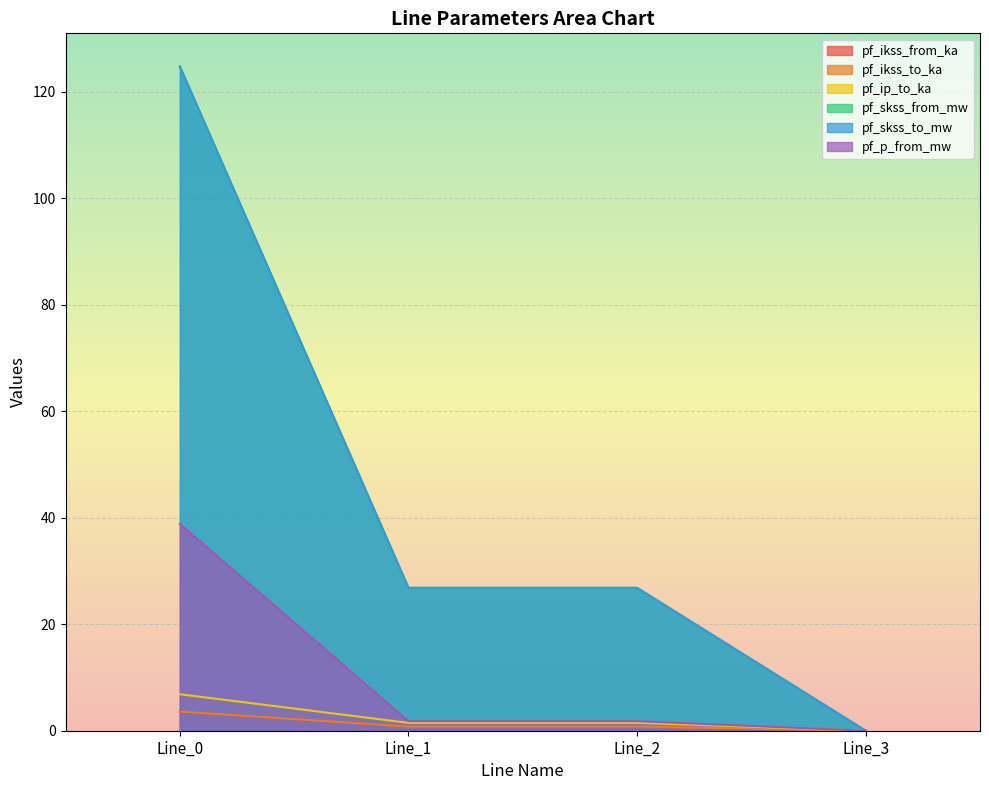

List the labels in order of pf_ikss_to_ka value, largest first.

Line_0, Line_1, Line_2, Line_3